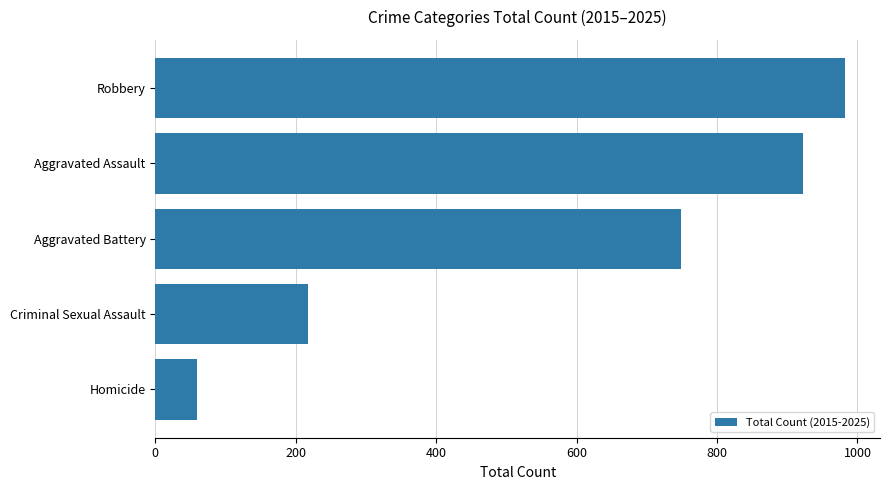

What is the difference between the maximum and minimum values?

924